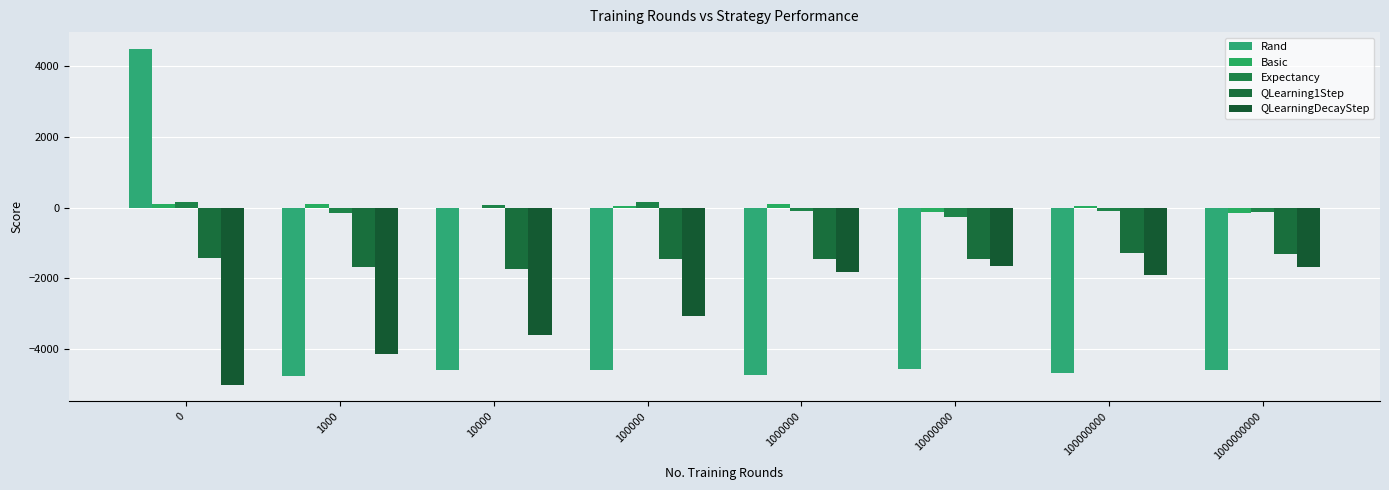

At which label does QLearningDecayStep first exceed -1889?

1000000